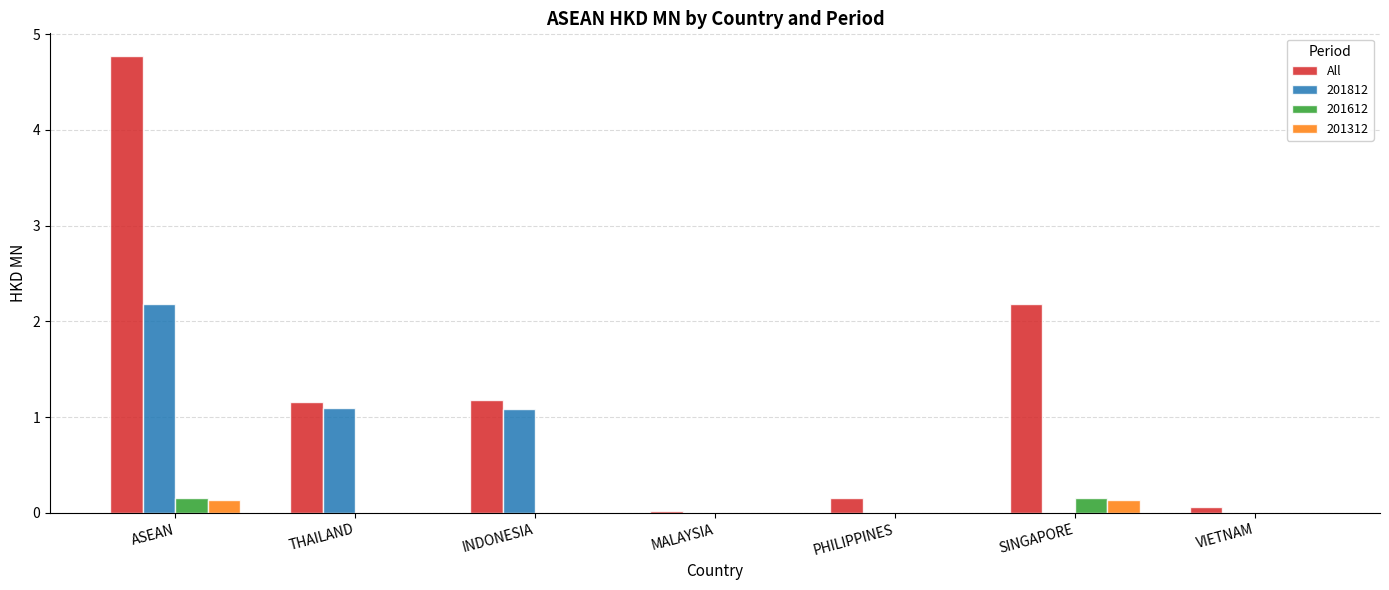

Which series changed the most between THAILAND and MALAYSIA?

All